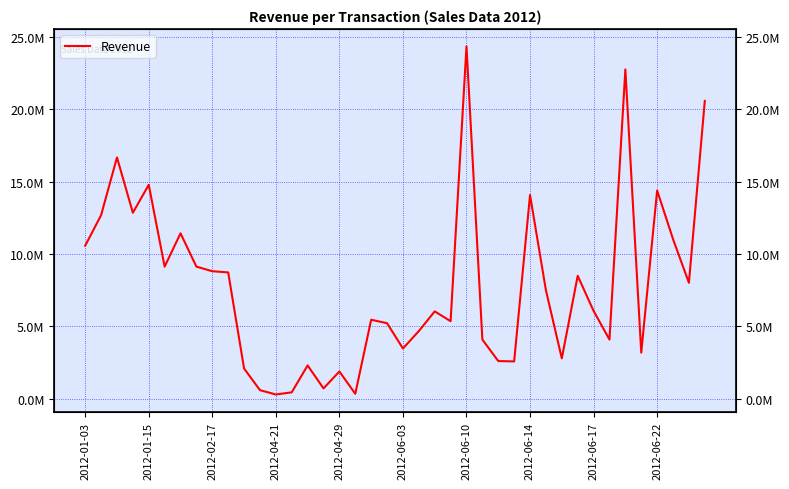

How many points are lower than both their immediate neighbors (excluding endpoints)?

12